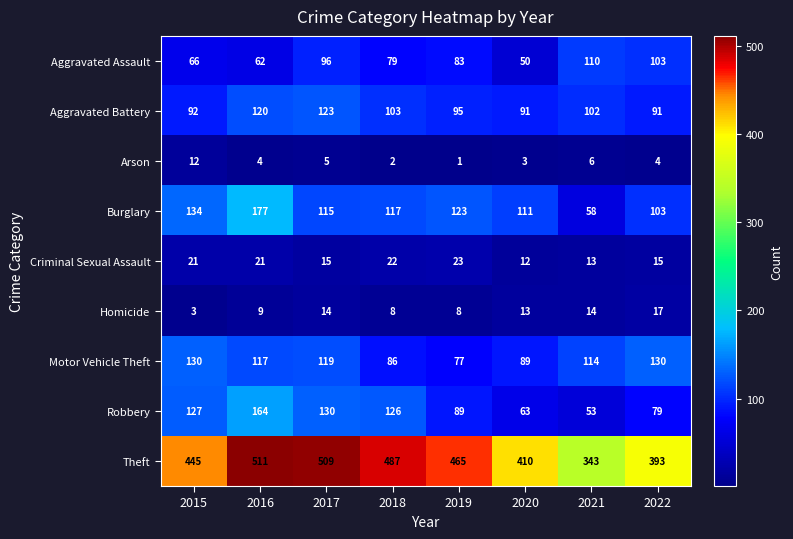

Which series changed the most between 2015 and 2018?

Motor Vehicle Theft